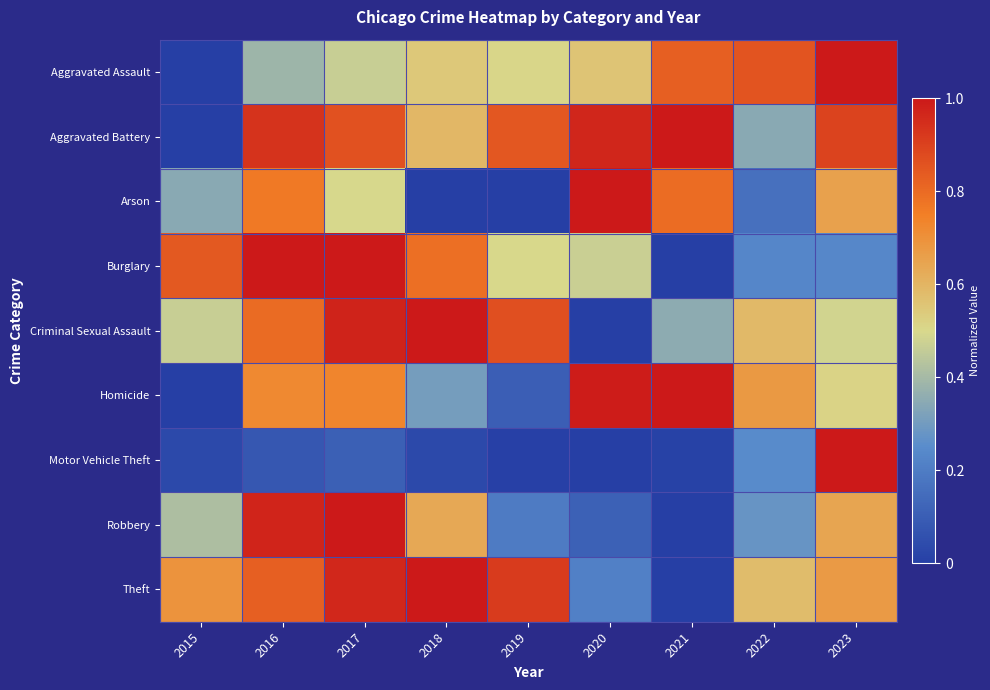

Count the number of categories in the chart.

9